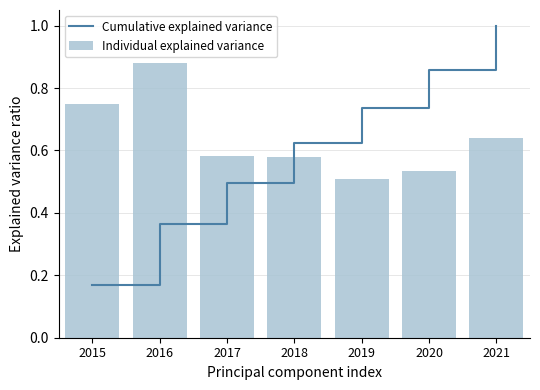

How many categories are shown in the chart?

7